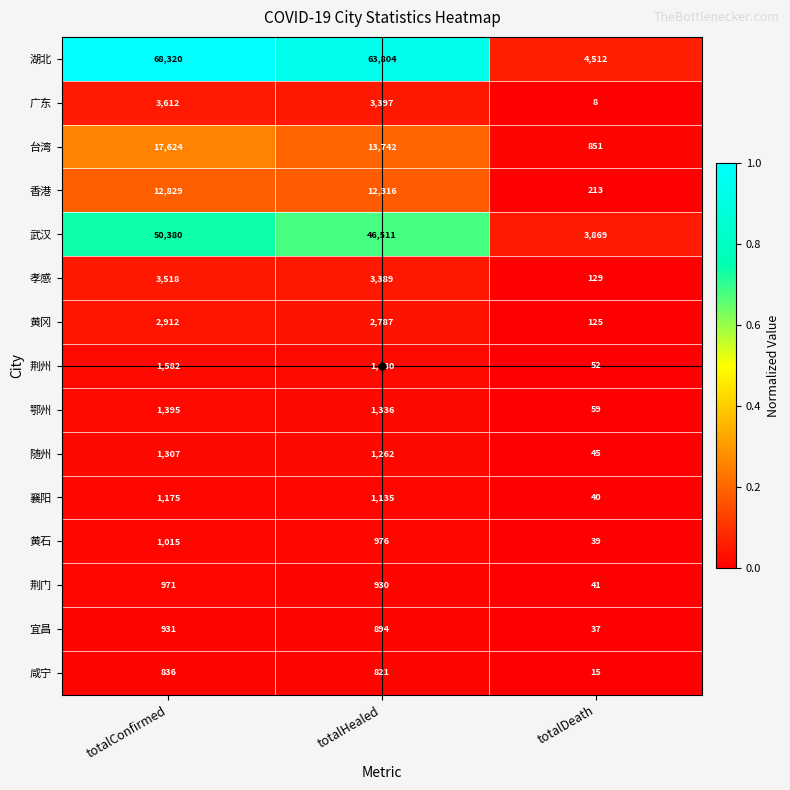

The 襄阳 series shows 1135 at totalHealed. True or false?

True